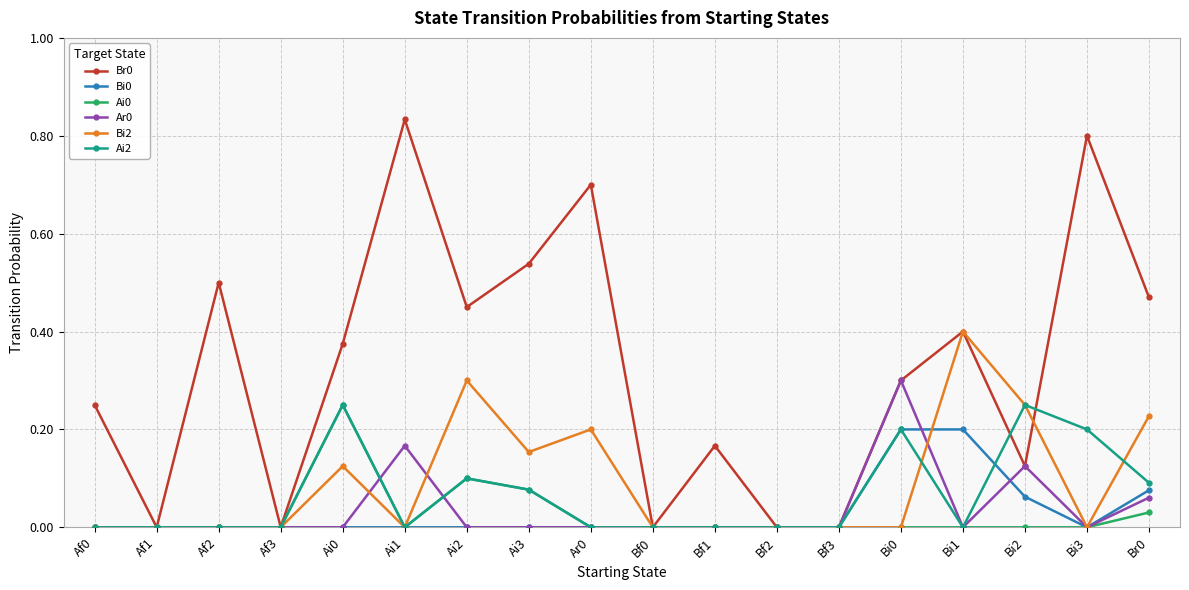

Does the chart display data point markers on the line(s)?

Yes